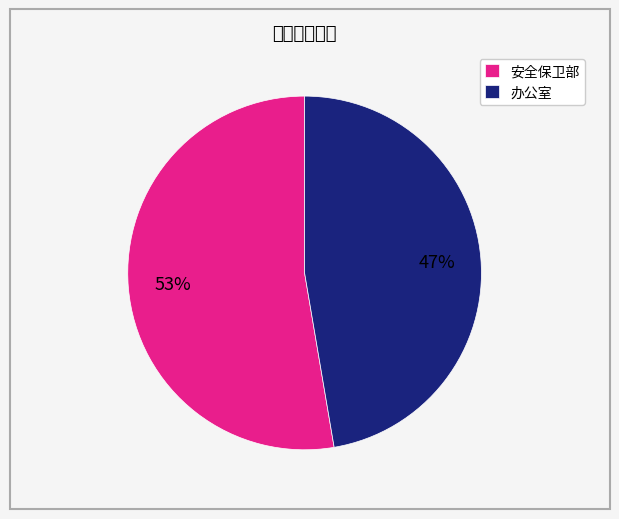

To the nearest percent, what percentage of the pie is 办公室?

47%